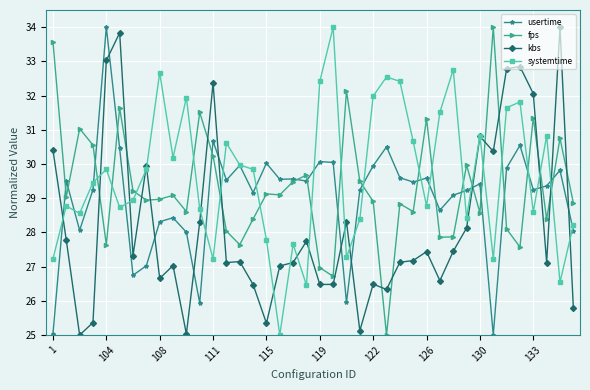

Which series has the largest total across all categories?

systemtime